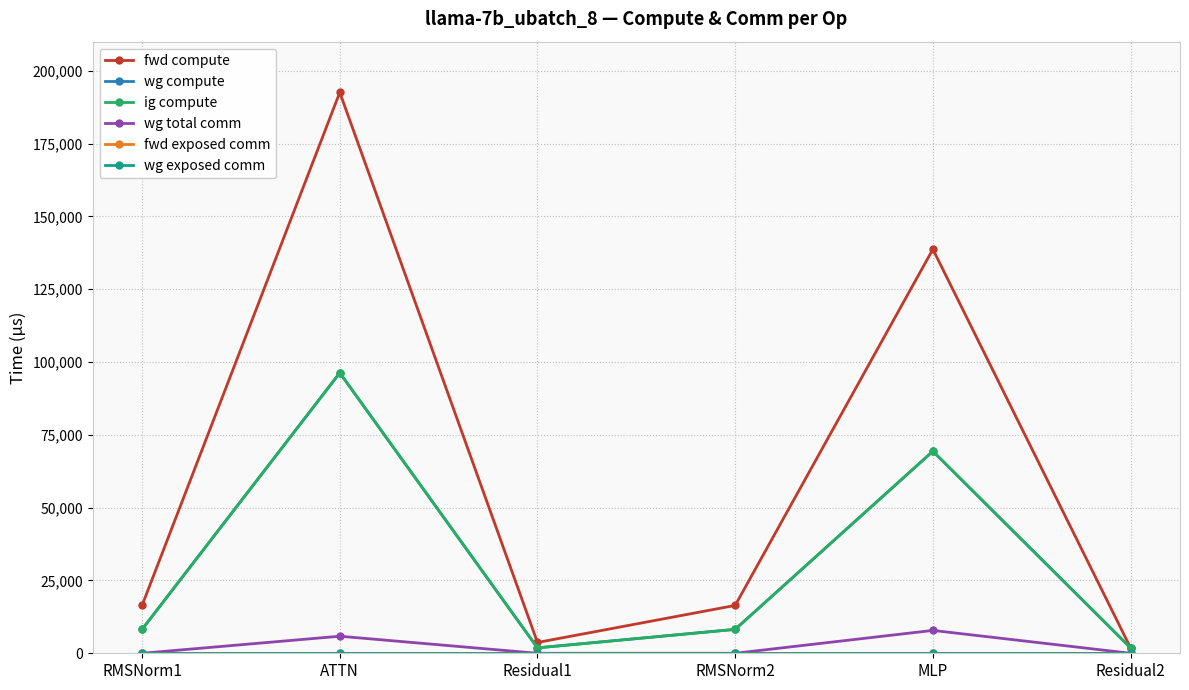

Is this an area chart (filled region under the line)?

No